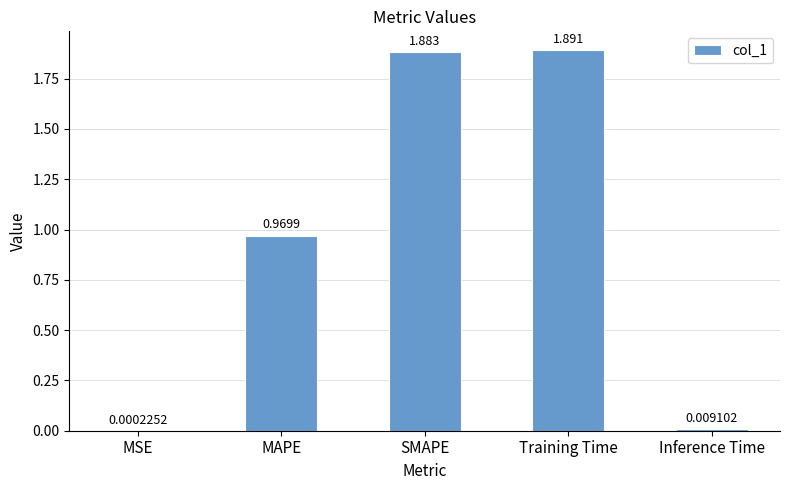

Which has a higher value, MAPE or MSE?

MAPE